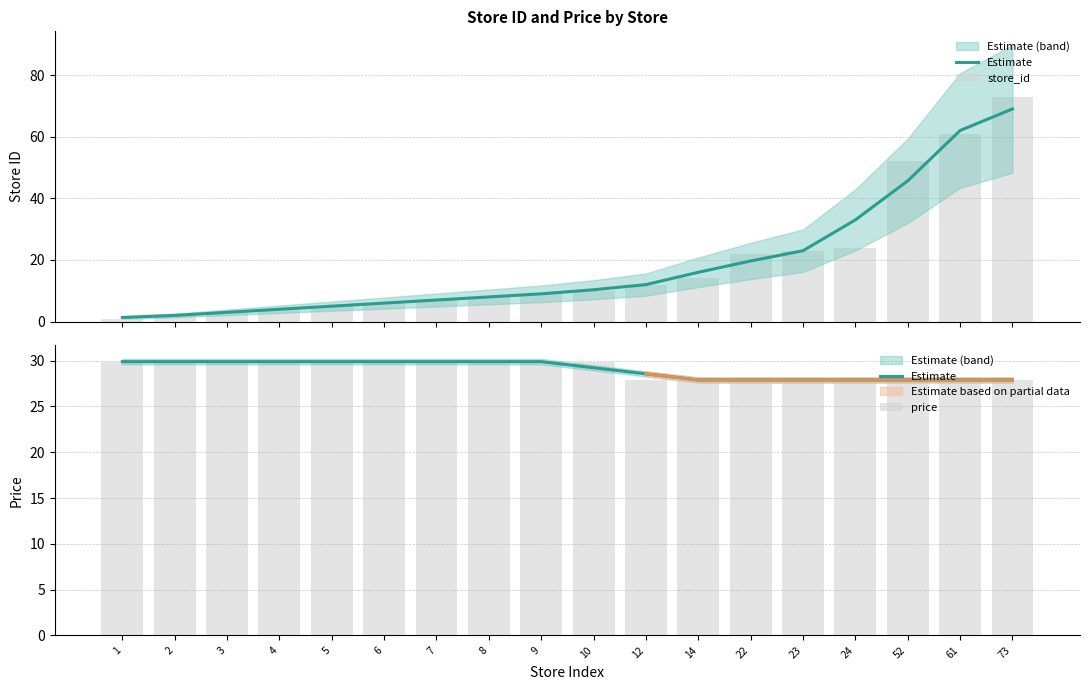

The value of price at 23 is 6.6. True or false?

False